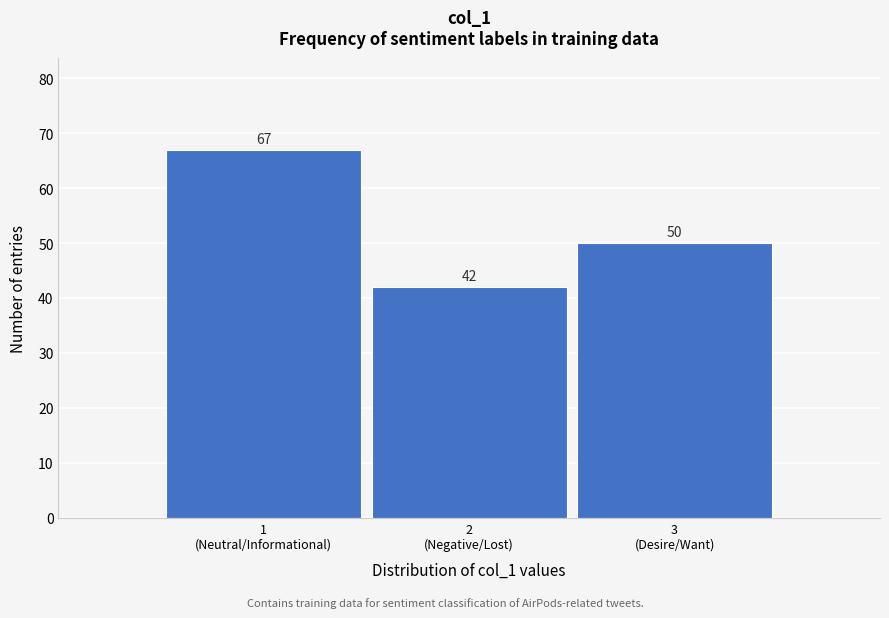

Reading right to left, extract all data points from this chart.

50	42	67